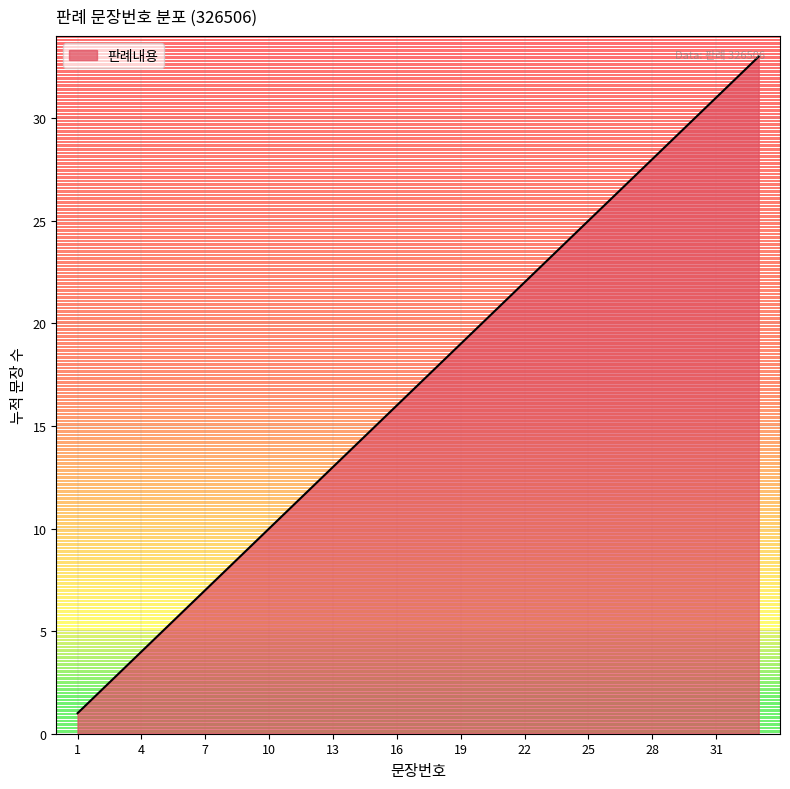

How many lines are shown in the chart?

1